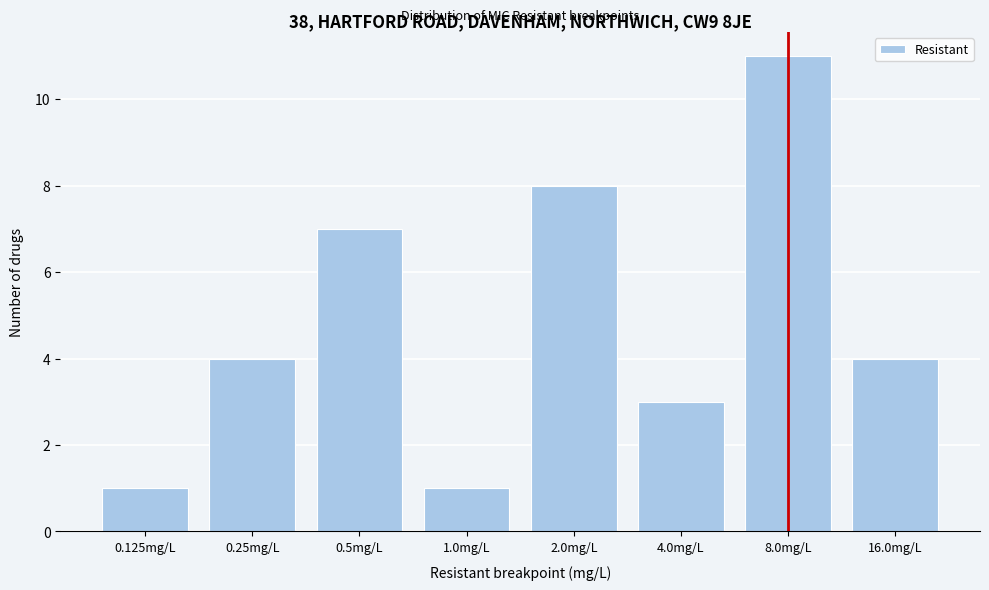

Reading right to left, transcribe all the data shown in this chart.

16.0mg/L=4	8.0mg/L=11	4.0mg/L=3	2.0mg/L=8	1.0mg/L=1	0.5mg/L=7	0.25mg/L=4	0.125mg/L=1